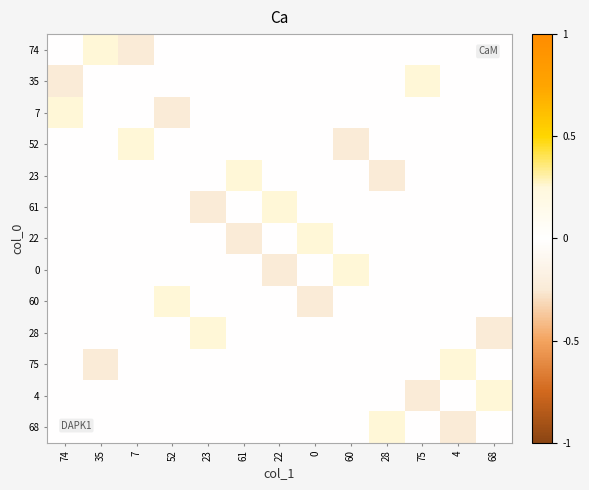

Reading left to right, extract all data points from this chart.

74: 74=0.0	35=0.2	7=-0.2	52=0.0	23=0.0	61=0.0	22=0.0	0=0.0	60=0.0	28=0.0	75=0.0	4=0.0	68=0.0
35: 74=-0.2	35=0.0	7=0.0	52=0.0	23=0.0	61=0.0	22=0.0	0=0.0	60=0.0	28=0.0	75=0.2	4=0.0	68=0.0
7: 74=0.2	35=0.0	7=0.0	52=-0.2	23=0.0	61=0.0	22=0.0	0=0.0	60=0.0	28=0.0	75=0.0	4=0.0	68=0.0
52: 74=0.0	35=0.0	7=0.2	52=0.0	23=0.0	61=0.0	22=0.0	0=0.0	60=-0.2	28=0.0	75=0.0	4=0.0	68=0.0
23: 74=0.0	35=0.0	7=0.0	52=0.0	23=0.0	61=0.2	22=0.0	0=0.0	60=0.0	28=-0.2	75=0.0	4=0.0	68=0.0
61: 74=0.0	35=0.0	7=0.0	52=0.0	23=-0.2	61=0.0	22=0.2	0=0.0	60=0.0	28=0.0	75=0.0	4=0.0	68=0.0
22: 74=0.0	35=0.0	7=0.0	52=0.0	23=0.0	61=-0.2	22=0.0	0=0.2	60=0.0	28=0.0	75=0.0	4=0.0	68=0.0
0: 74=0.0	35=0.0	7=0.0	52=0.0	23=0.0	61=0.0	22=-0.2	0=0.0	60=0.2	28=0.0	75=0.0	4=0.0	68=0.0
60: 74=0.0	35=0.0	7=0.0	52=0.2	23=0.0	61=0.0	22=0.0	0=-0.2	60=0.0	28=0.0	75=0.0	4=0.0	68=0.0
28: 74=0.0	35=0.0	7=0.0	52=0.0	23=0.2	61=0.0	22=0.0	0=0.0	60=0.0	28=0.0	75=0.0	4=0.0	68=-0.2
75: 74=0.0	35=-0.2	7=0.0	52=0.0	23=0.0	61=0.0	22=0.0	0=0.0	60=0.0	28=0.0	75=0.0	4=0.2	68=0.0
4: 74=0.0	35=0.0	7=0.0	52=0.0	23=0.0	61=0.0	22=0.0	0=0.0	60=0.0	28=0.0	75=-0.2	4=0.0	68=0.2
68: 74=0.0	35=0.0	7=0.0	52=0.0	23=0.0	61=0.0	22=0.0	0=0.0	60=0.0	28=0.2	75=0.0	4=-0.2	68=0.0